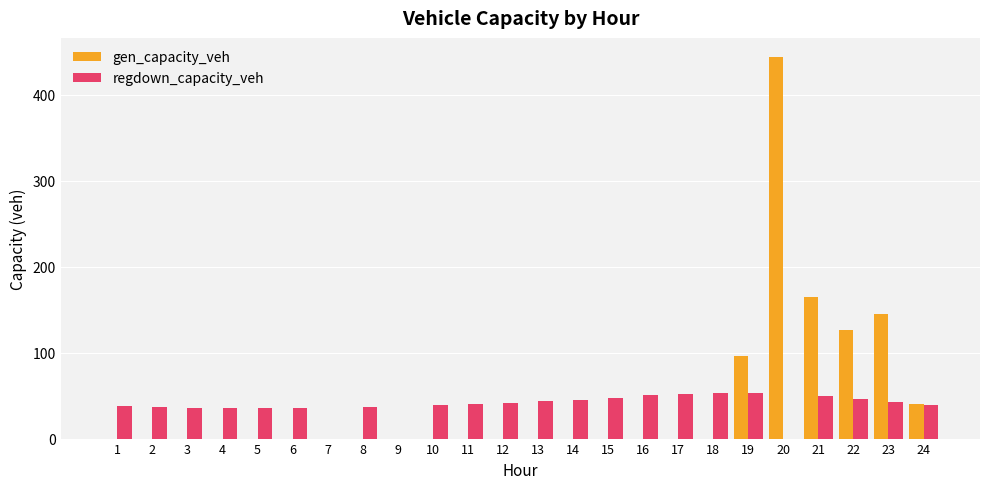

The value of gen_capacity_veh at 18 is 230.6. True or false?

False